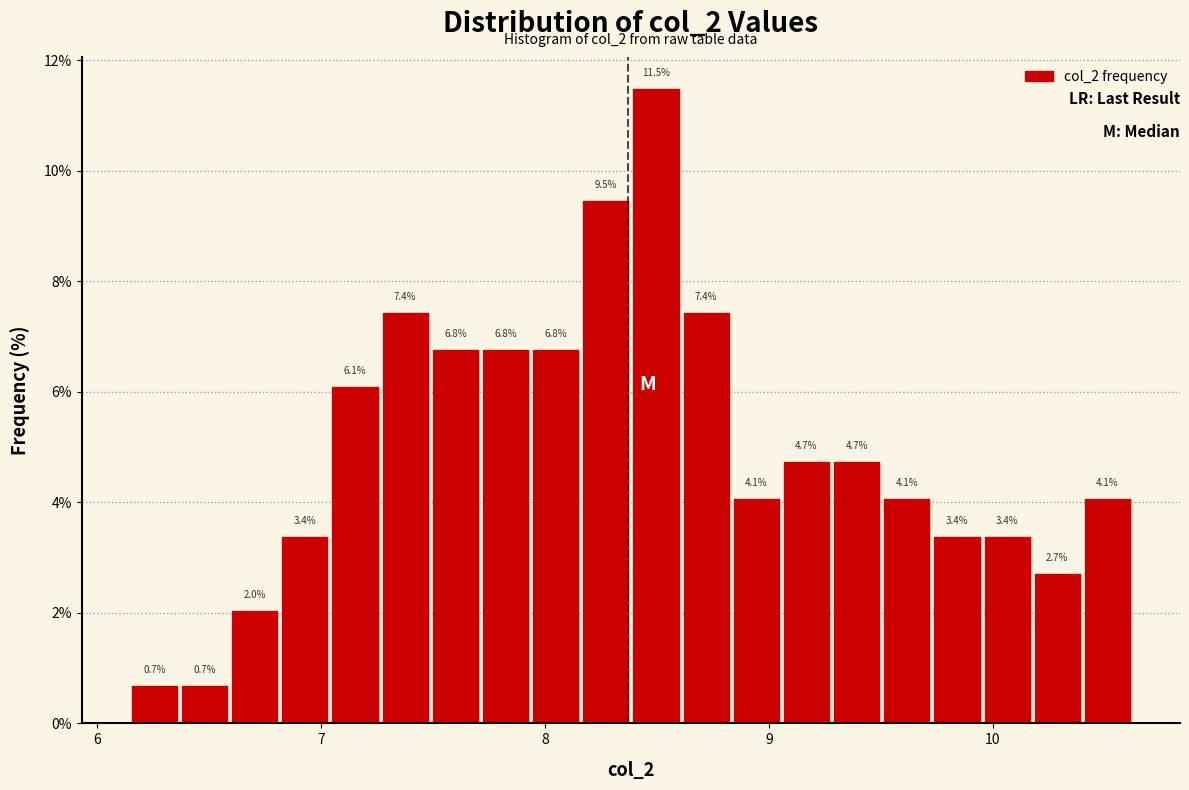

Around what value on the x-axis is the tallest bar? Give the approximate position of its centre, as read against the axis.

8.5